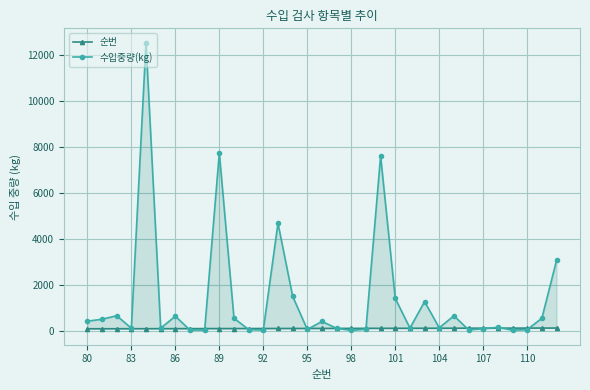

Which series ends up on top after the final intersection of 수입중량(kg) and 순번?

수입중량(kg)